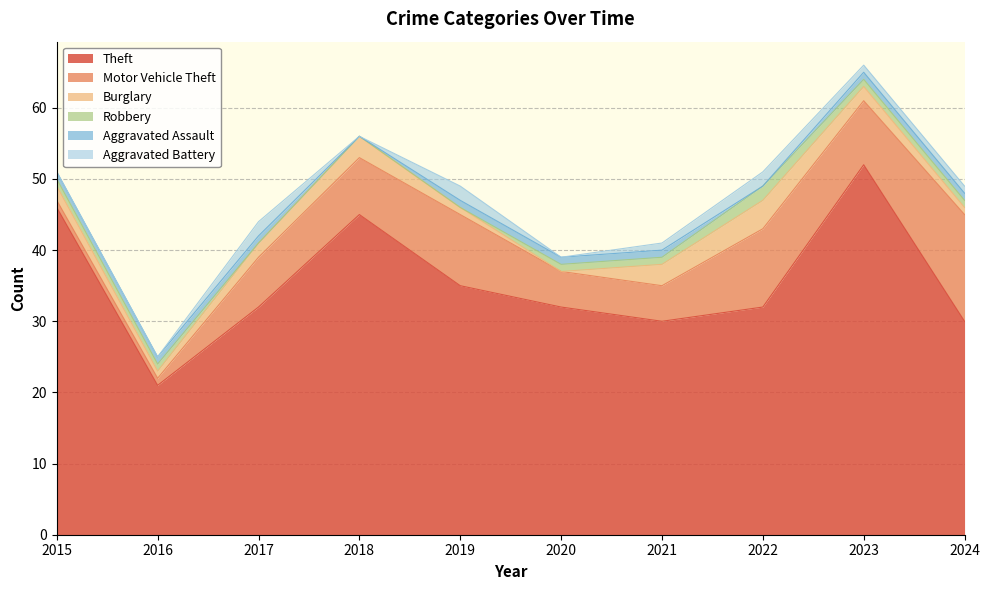

Between 2020 and 2022, which series saw the biggest shift?

Motor Vehicle Theft